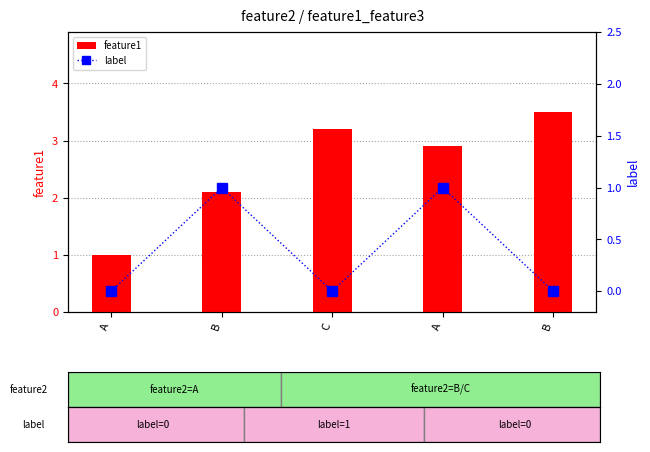

Which series has the largest total across all categories?

feature1